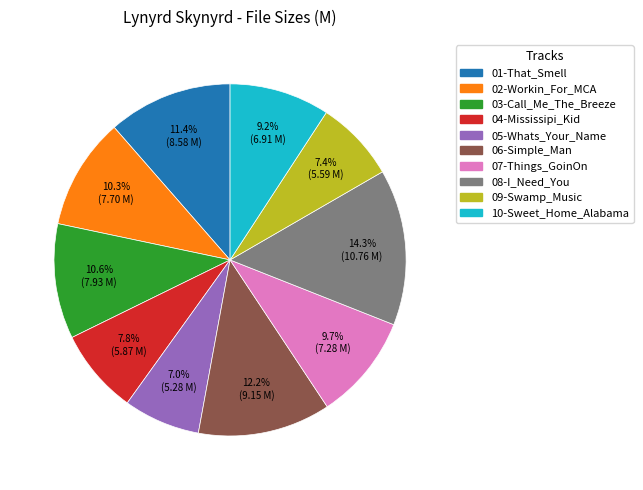

What is the largest slice in the pie chart?

08-I_Need_You